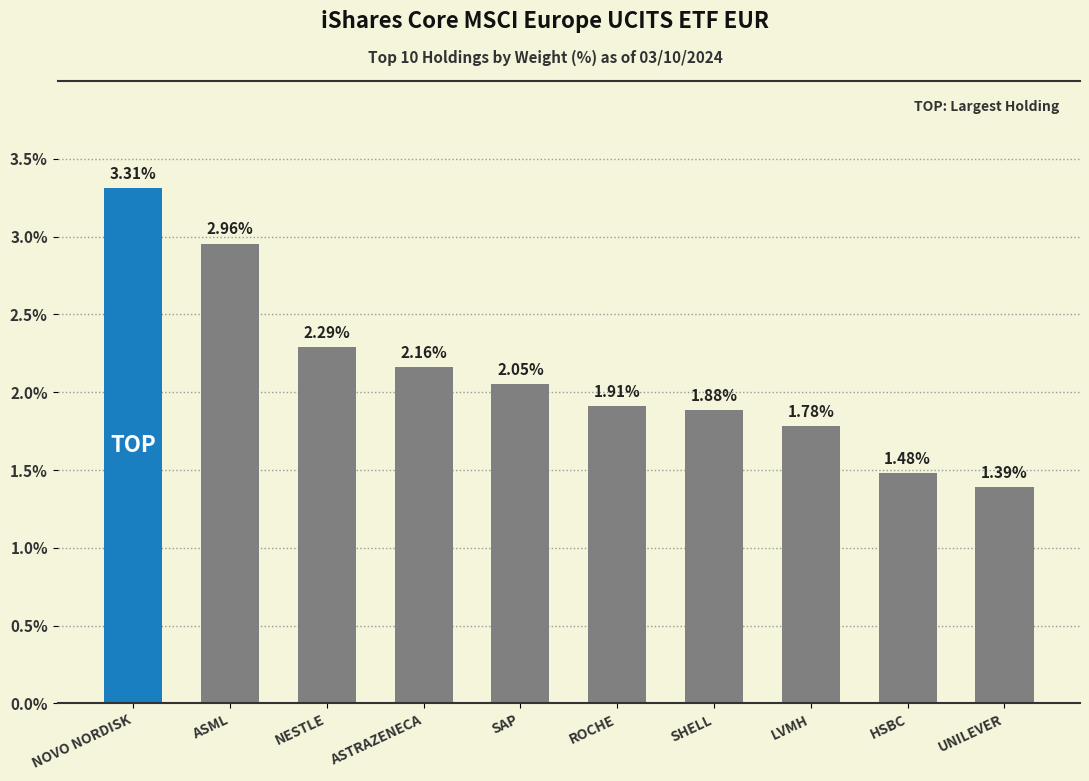

What is the label of the 2nd bar from the left?

ASML